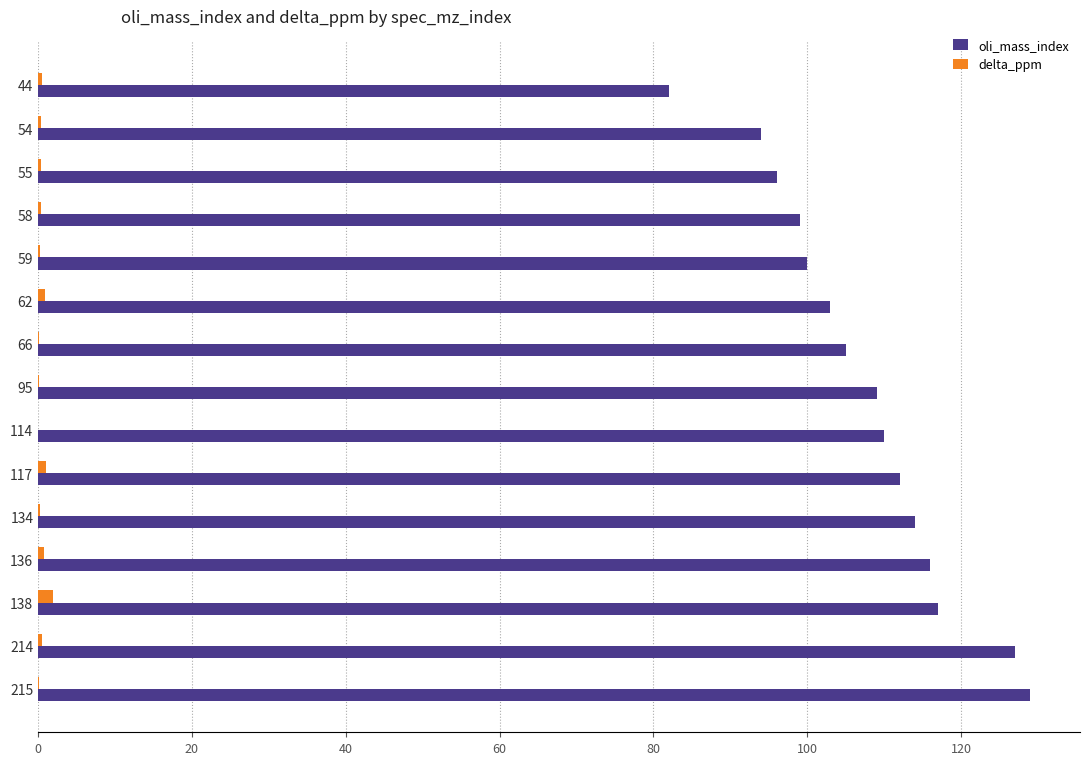

Count the number of categories in the chart.

15